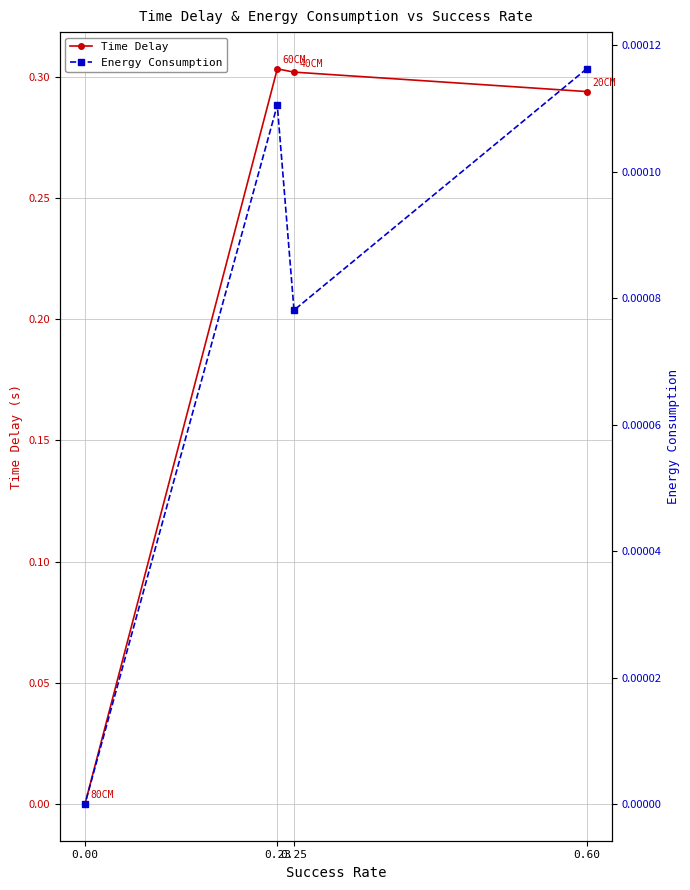

True or false: Energy Consumption and Time Delay intersect in this chart.

False